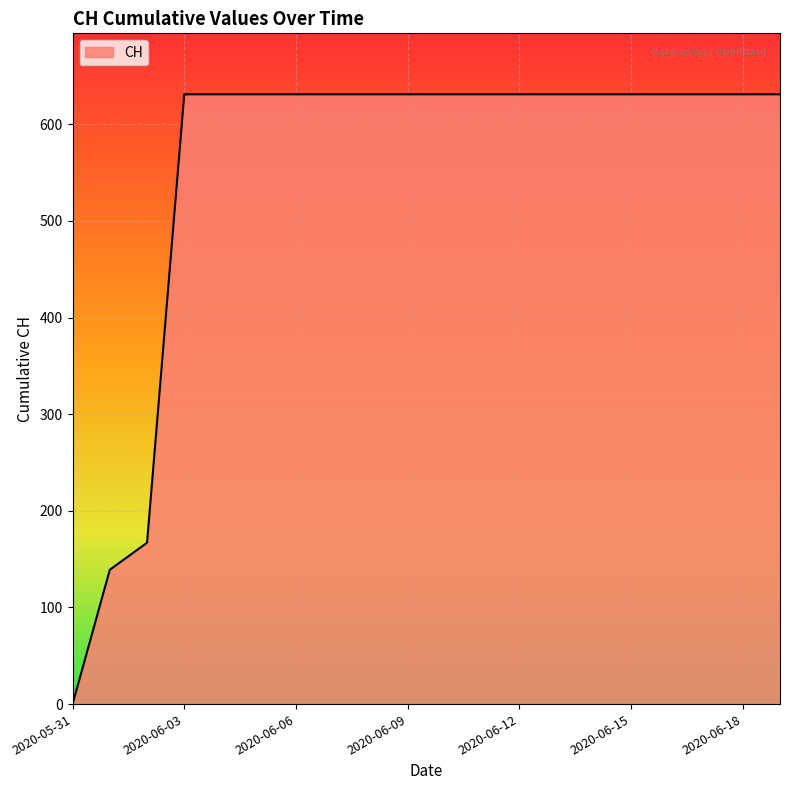

What is the difference between the maximum and minimum values?

631